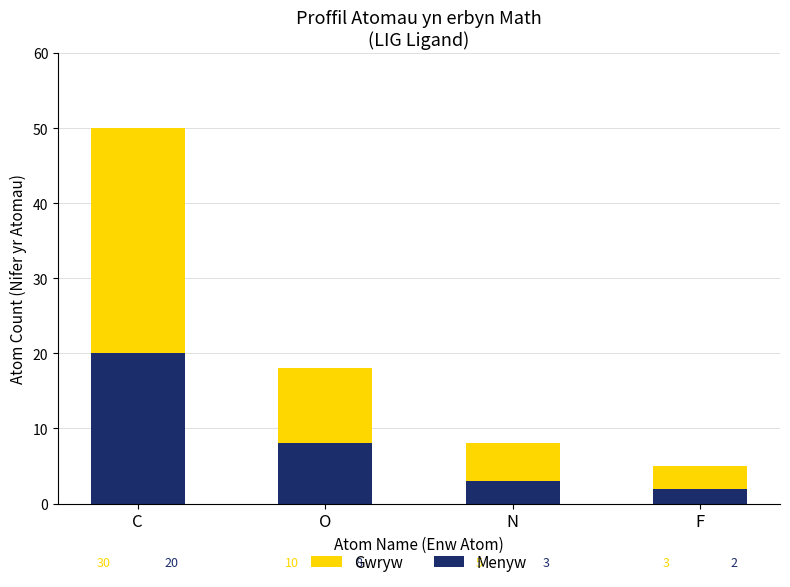

List the labels in order of Menyw value, smallest first.

F, N, O, C